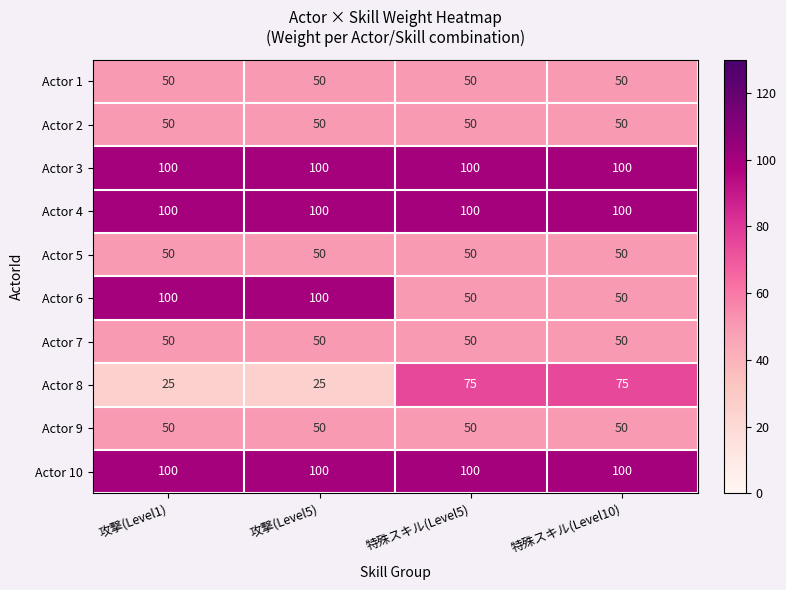

What value does the Actor 5 series have at 特殊スキル(Level5)?

50